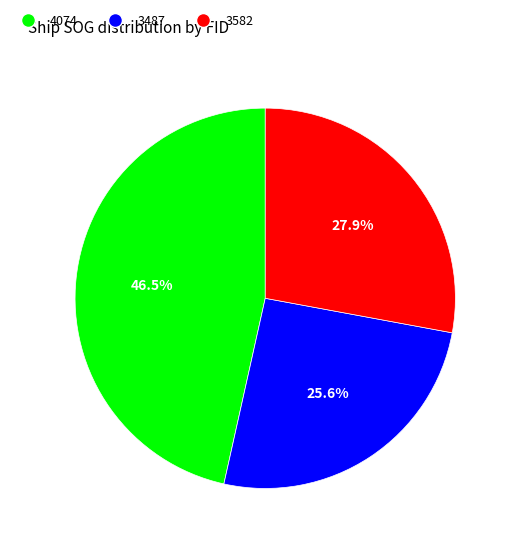

Does 3487 represent more than half of the total?

No